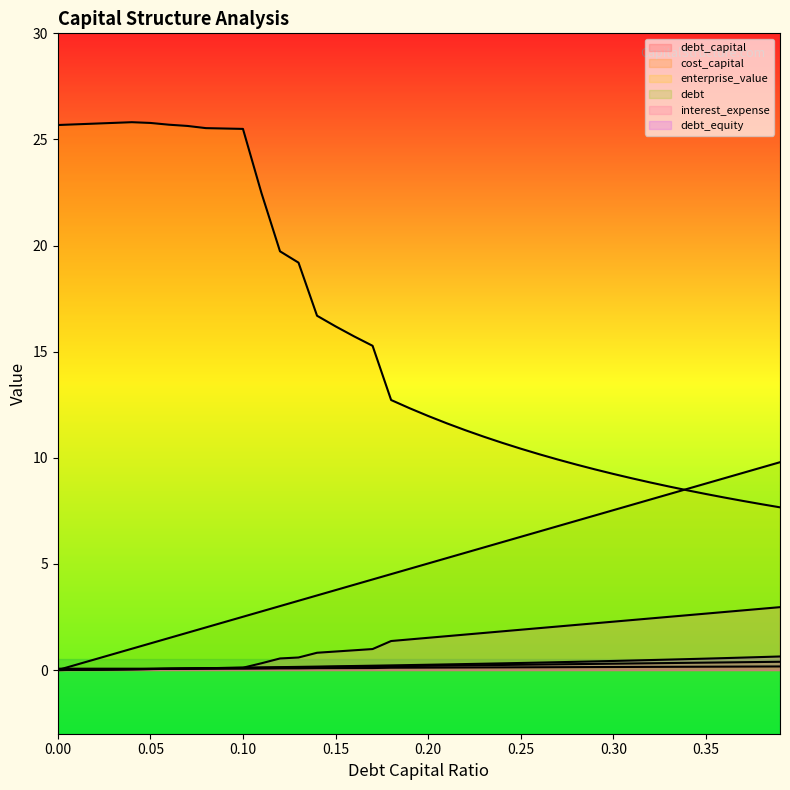

What position from the right is 0.19?

21